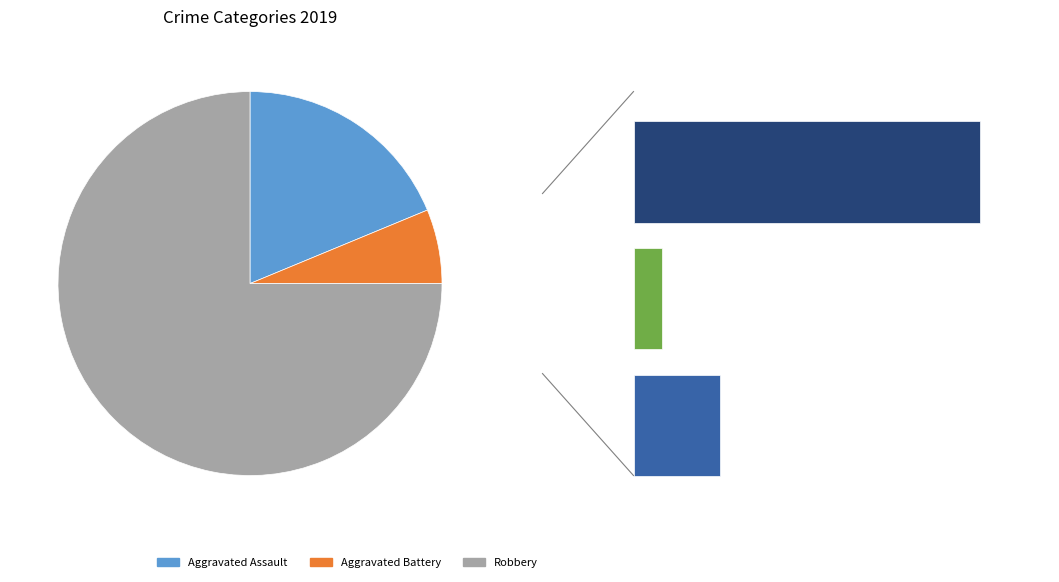

Which category has the biggest portion of the pie?

Robbery